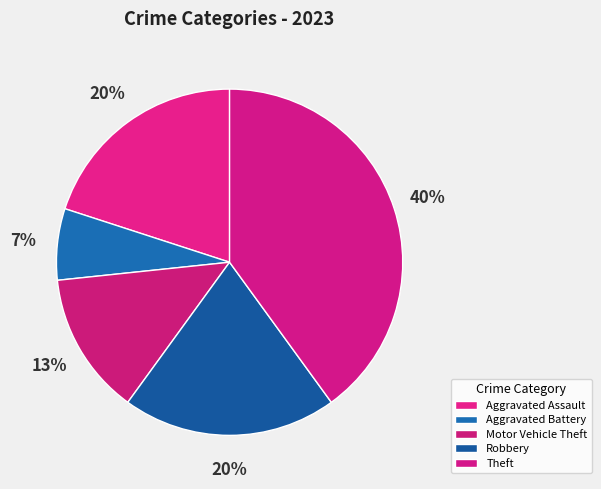

Count the number of slices in the pie.

5